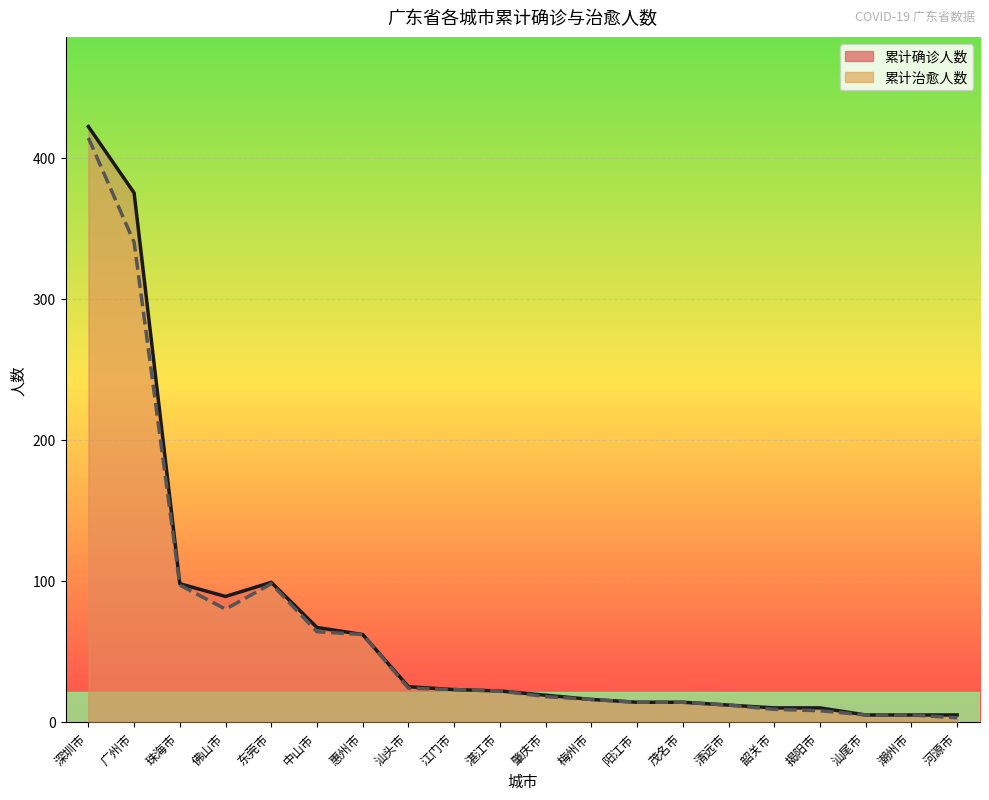

Where is the first local maximum for 累计确诊人数?

东莞市